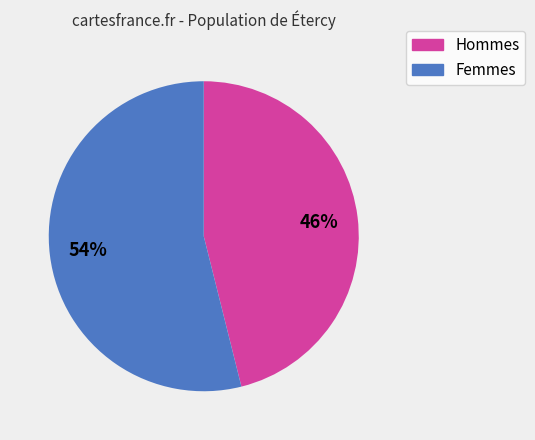

To the nearest percent, what is the difference between the largest and smallest slice percentages?

8%